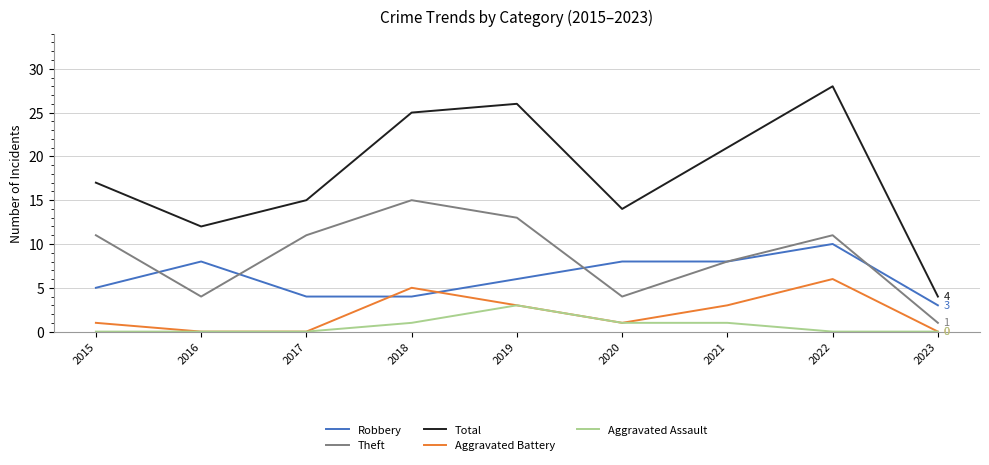

At which label does Total reach its minimum?

2023